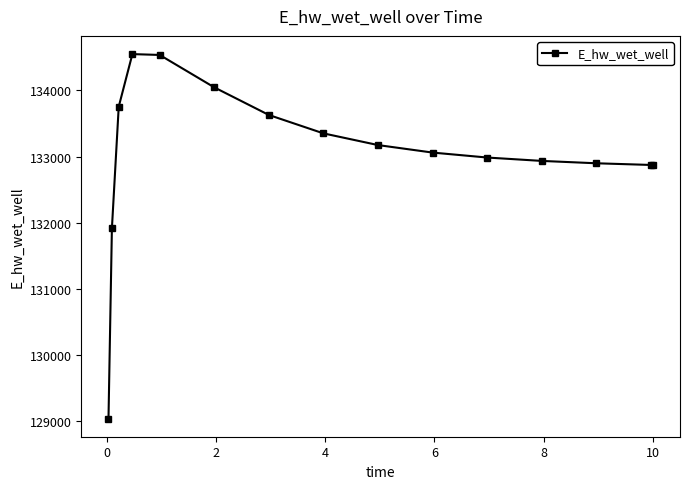

True or false: the data has more than 0 interior local peaks.

True